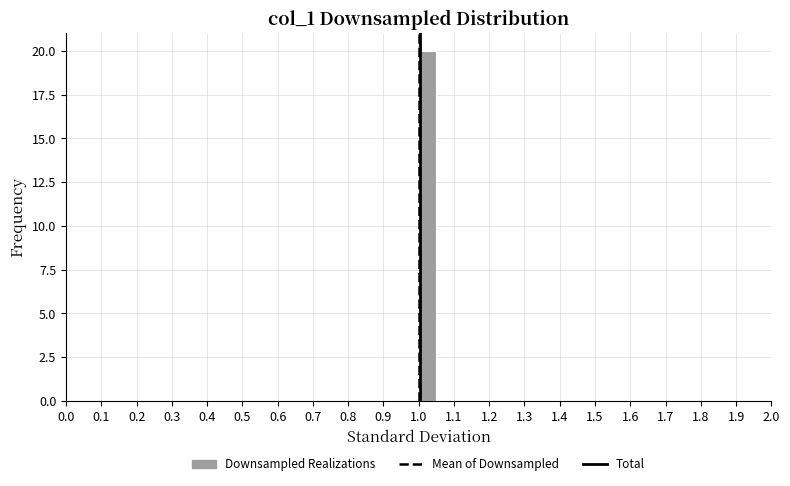

What is the height of the bar covering 1.00 to 1.05 on the x-axis? The values are not printed on the chart, so give them approximately, as read against the axis.

20